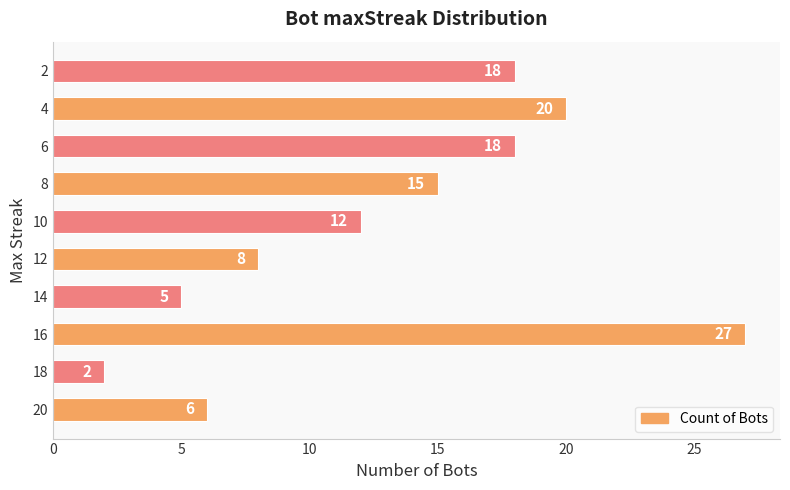

Reading bottom to top, transcribe all the data shown in this chart.

6	2	27	5	8	12	15	18	20	18